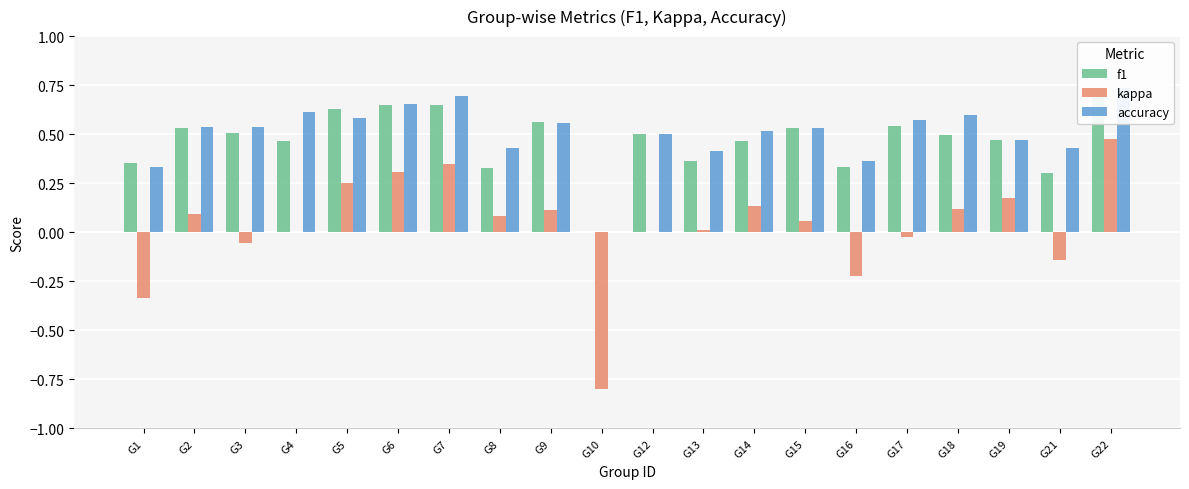

What is the difference between the maximum and minimum values in the f1 series?

0.7